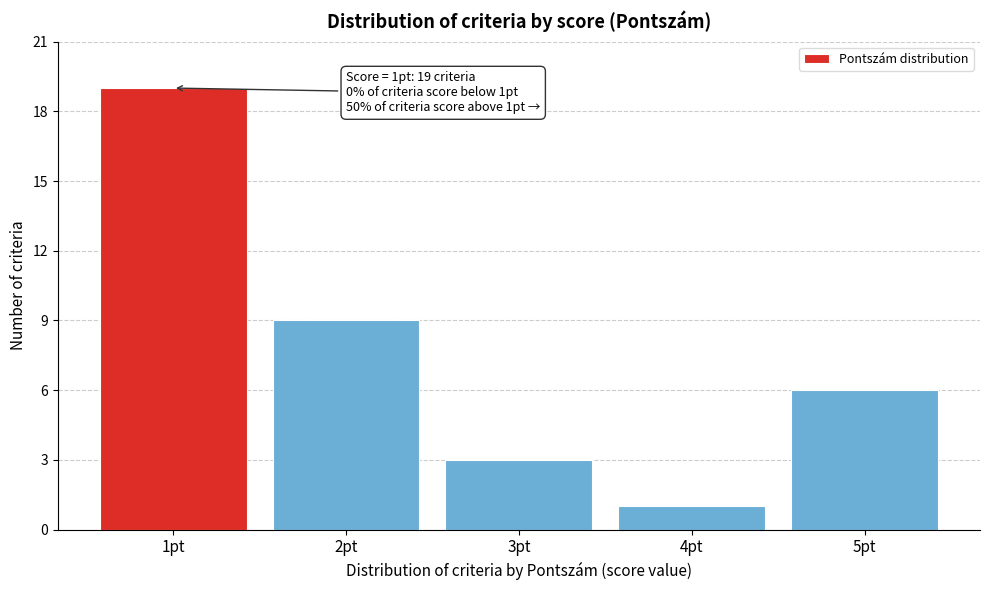

Reading right to left, list all the values displayed in this chart.

6	1	3	9	19